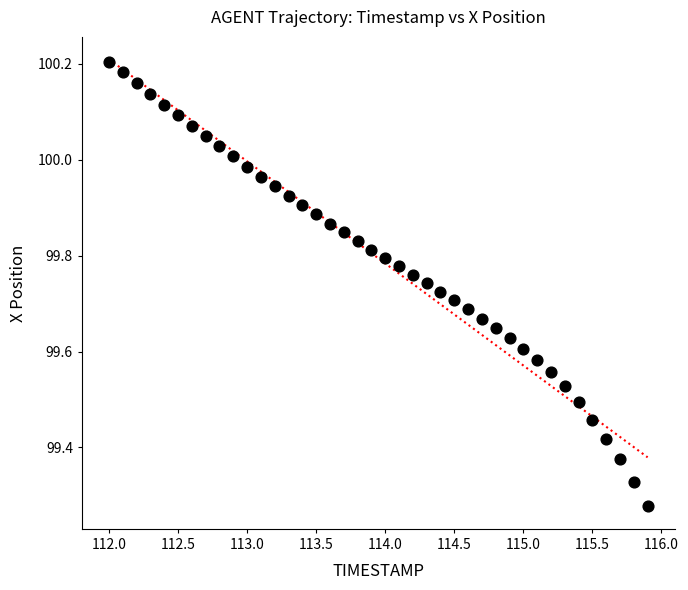

What is the range of X values (max minus min)?

3.9